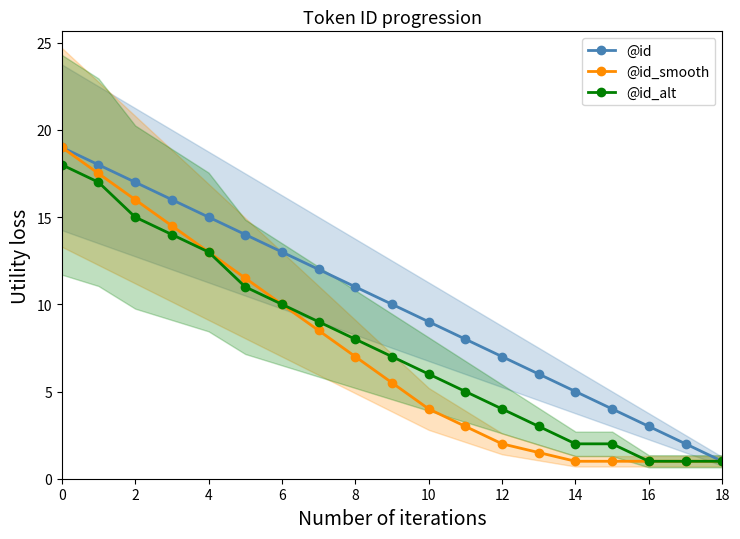

How many lines are shown in the chart?

3